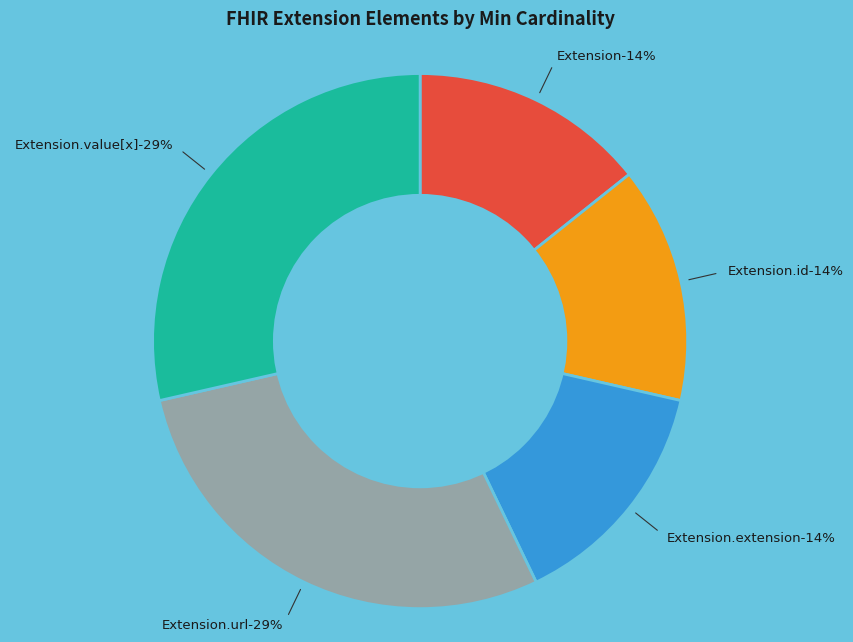

True or false: Extension.id accounts for 11% of the total.

False